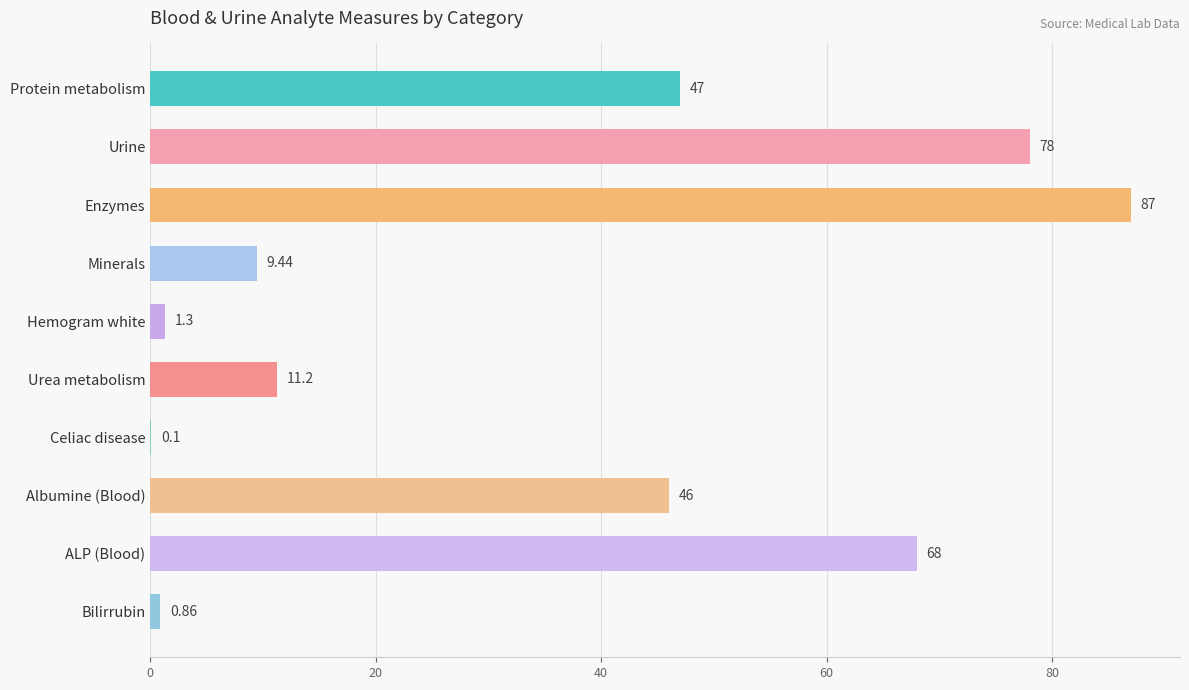

Between Albumine (Blood) and Enzymes, which is larger?

Enzymes